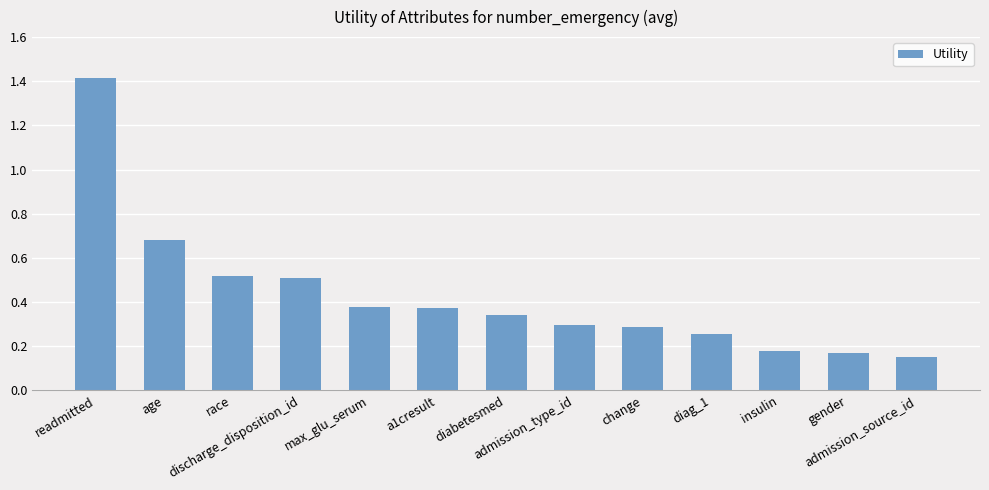

Count the values in the range 0 to 1.

12